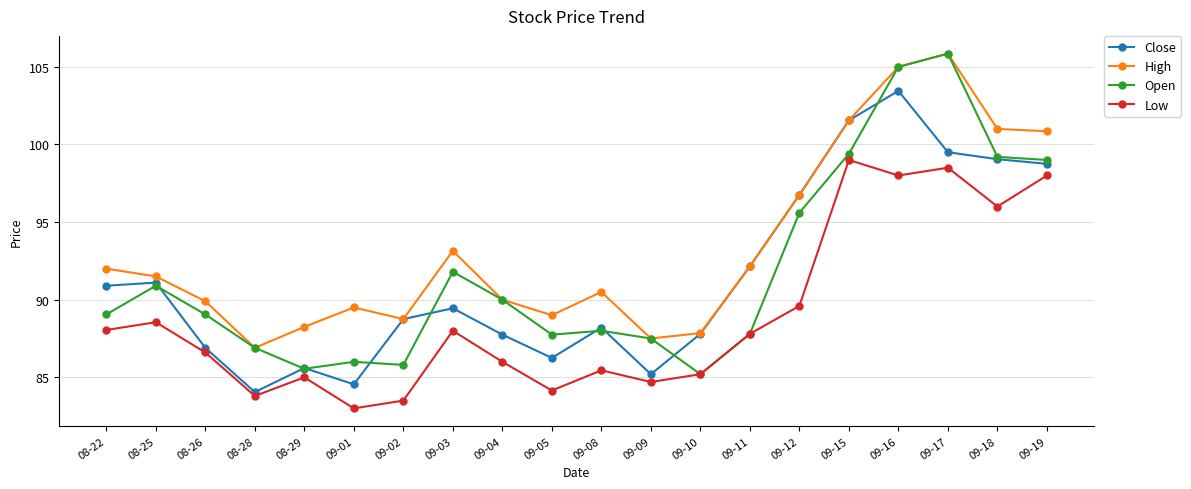

Where is the first local minimum for High?

08-28